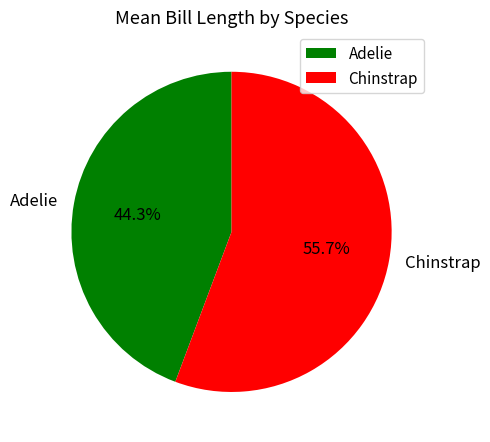

What is the largest slice in the pie chart?

Chinstrap